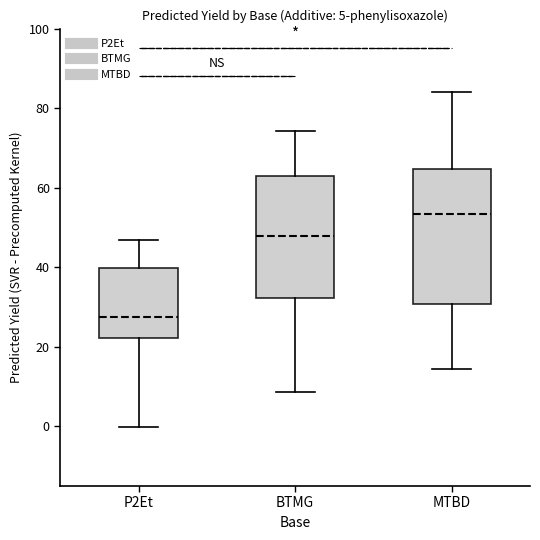

Which box is the tallest, from its lower edge to its upper edge?

MTBD